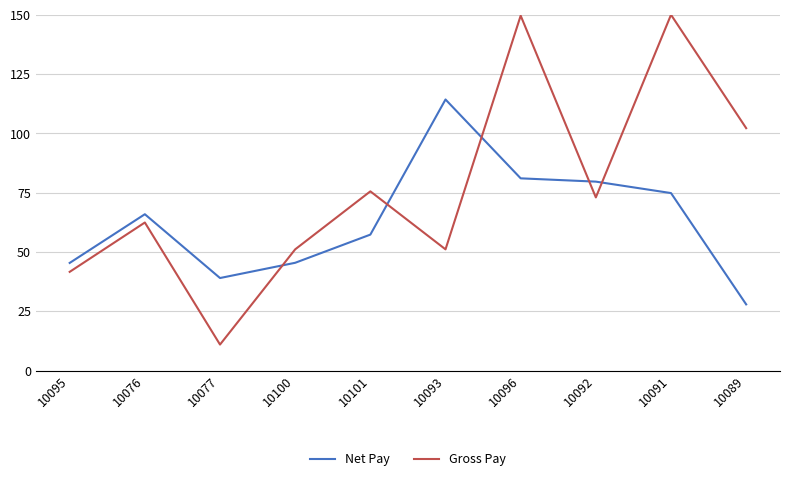

Which series changed the most between 10095 and 10077?

Gross Pay